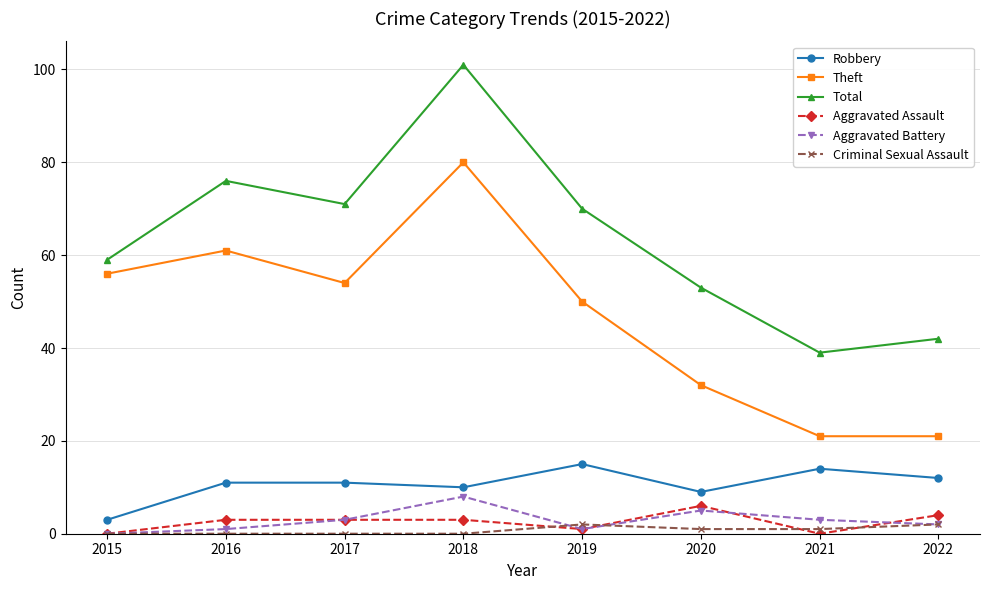

True or false: Aggravated Battery and Theft cross at least once.

False